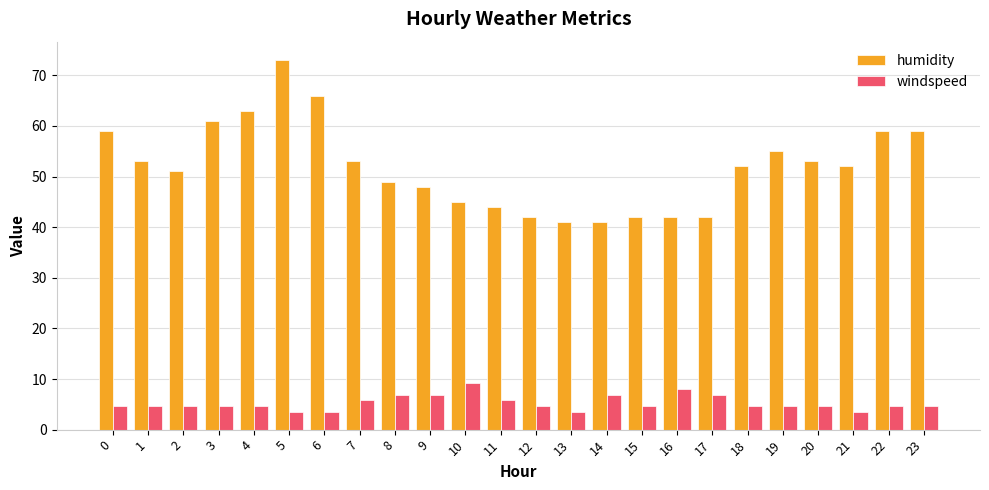

What is the difference between the maximum and minimum values in the windspeed series?

5.7